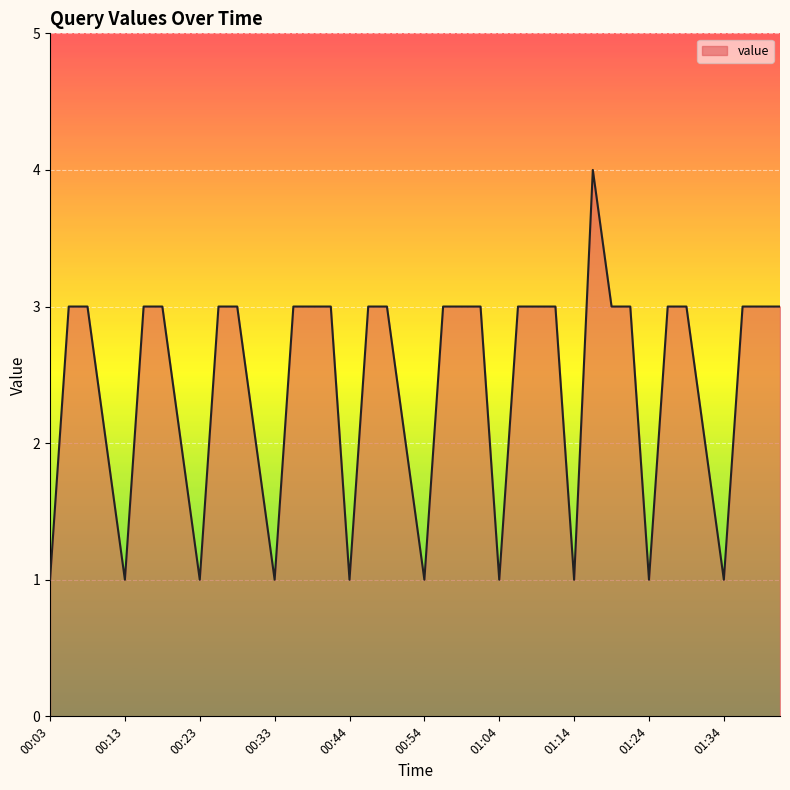

What is the greatest value displayed?

4